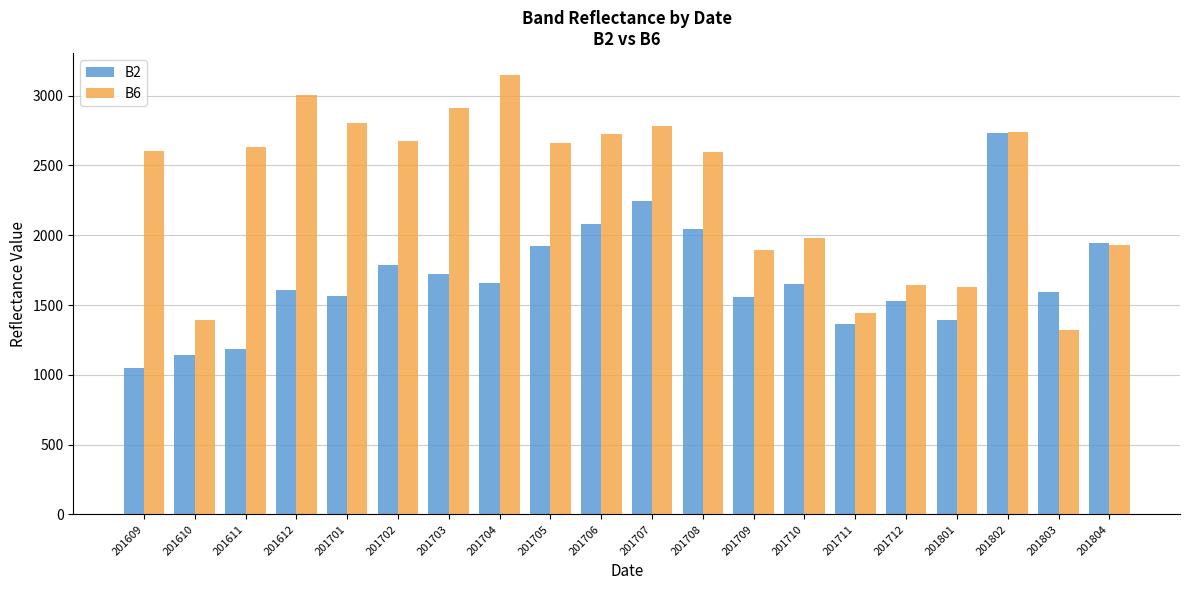

What are all the series names shown in the legend?

B2, B6